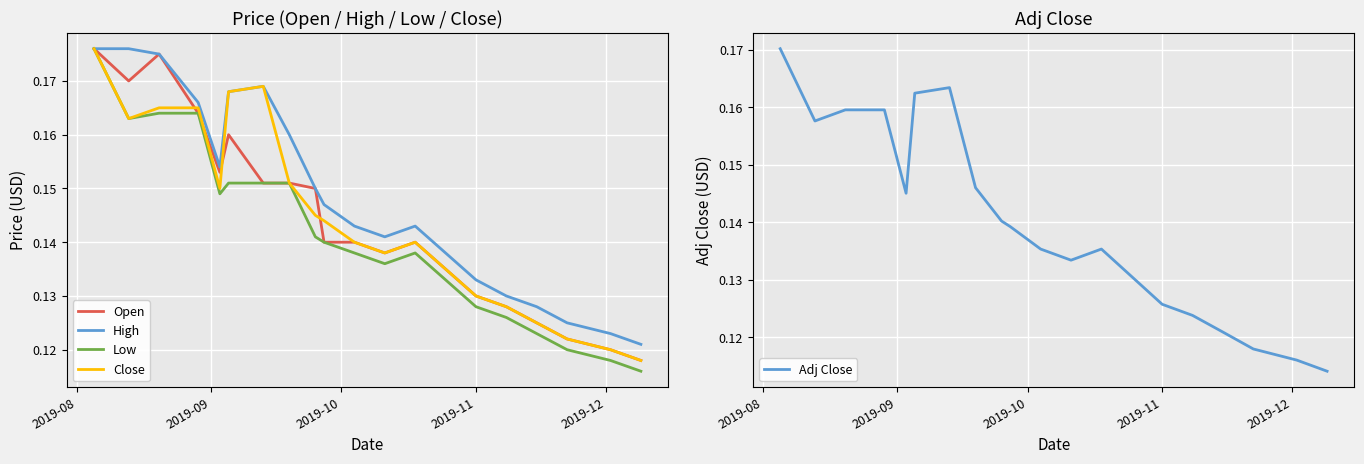

At which category is the sum across all series the highest?

2019-08